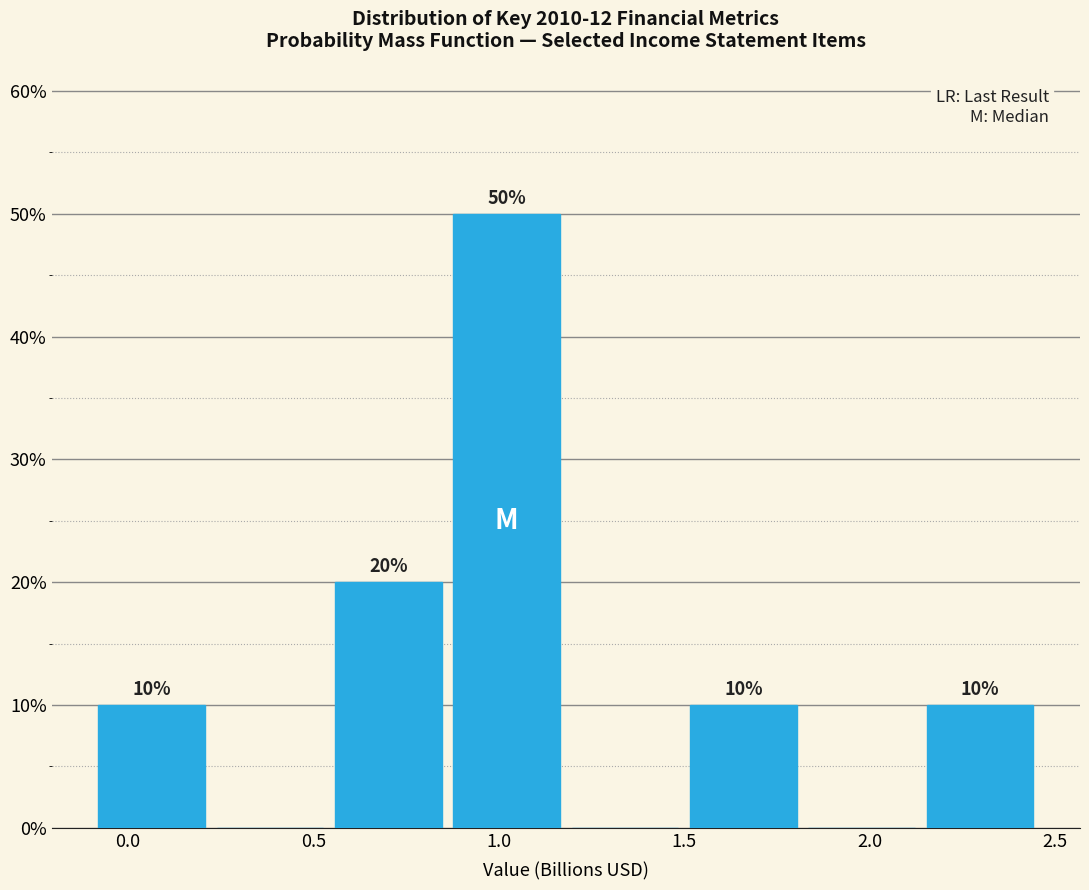

Which range on the x-axis has the tallest bar?

0.85 to 1.20